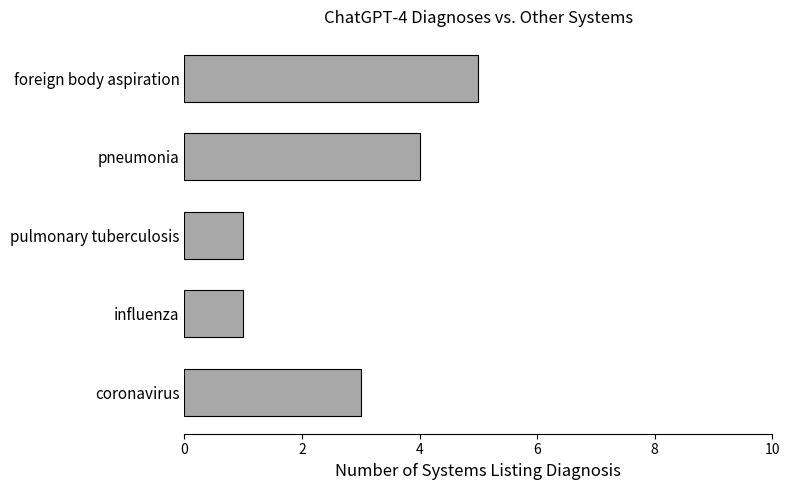

Read the value at pneumonia.

4